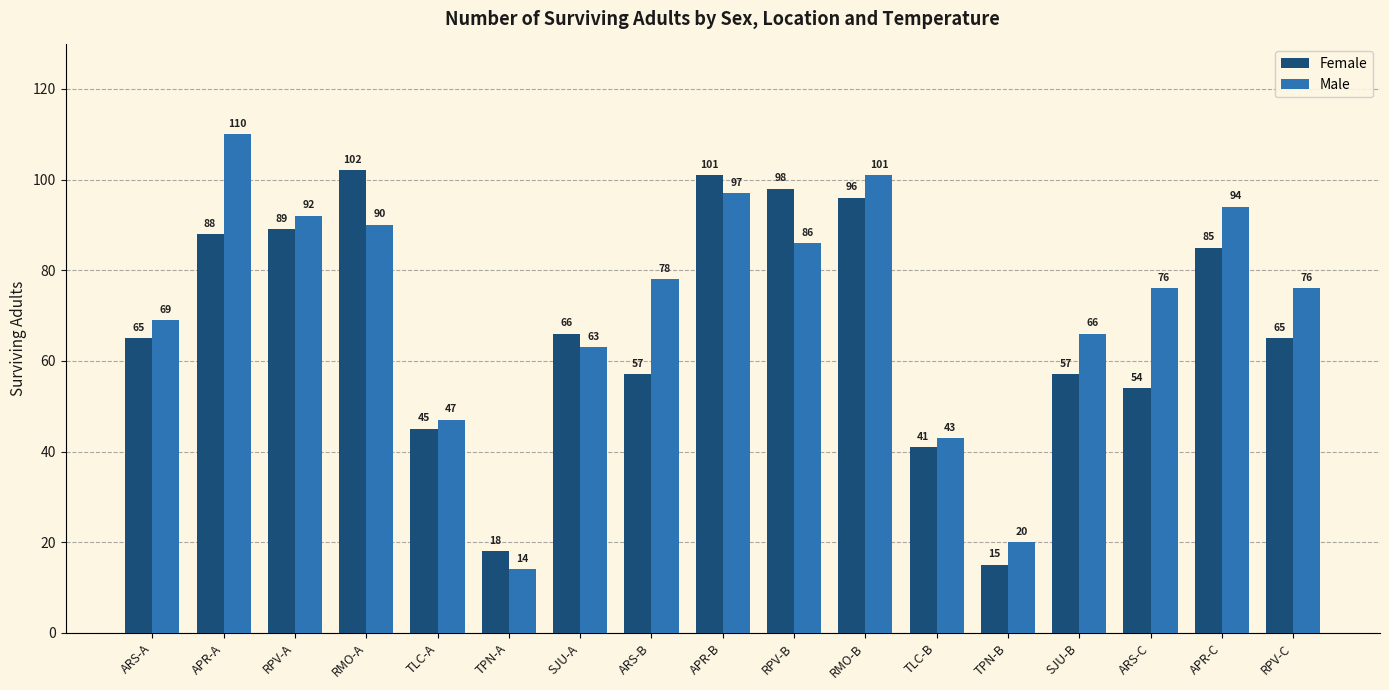

Reading left to right, what are all the values shown in this chart?

Female: ARS-A=65	APR-A=88	RPV-A=89	RMO-A=102	TLC-A=45	TPN-A=18	SJU-A=66	ARS-B=57	APR-B=101	RPV-B=98	RMO-B=96	TLC-B=41	TPN-B=15	SJU-B=57	ARS-C=54	APR-C=85	RPV-C=65
Male: ARS-A=69	APR-A=110	RPV-A=92	RMO-A=90	TLC-A=47	TPN-A=14	SJU-A=63	ARS-B=78	APR-B=97	RPV-B=86	RMO-B=101	TLC-B=43	TPN-B=20	SJU-B=66	ARS-C=76	APR-C=94	RPV-C=76